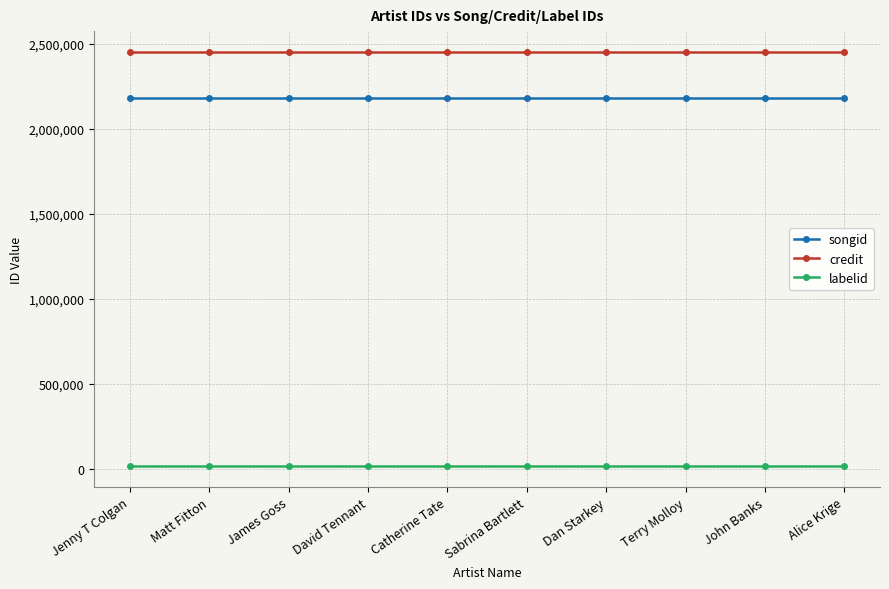

List the series in order of their peak value, lowest first.

labelid, songid, credit